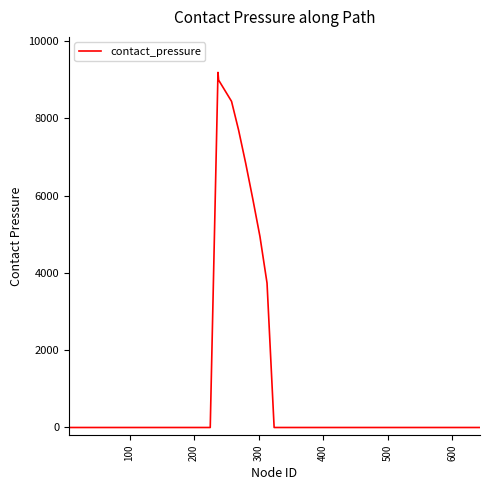

What is the difference between the maximum and minimum values?

9190.7